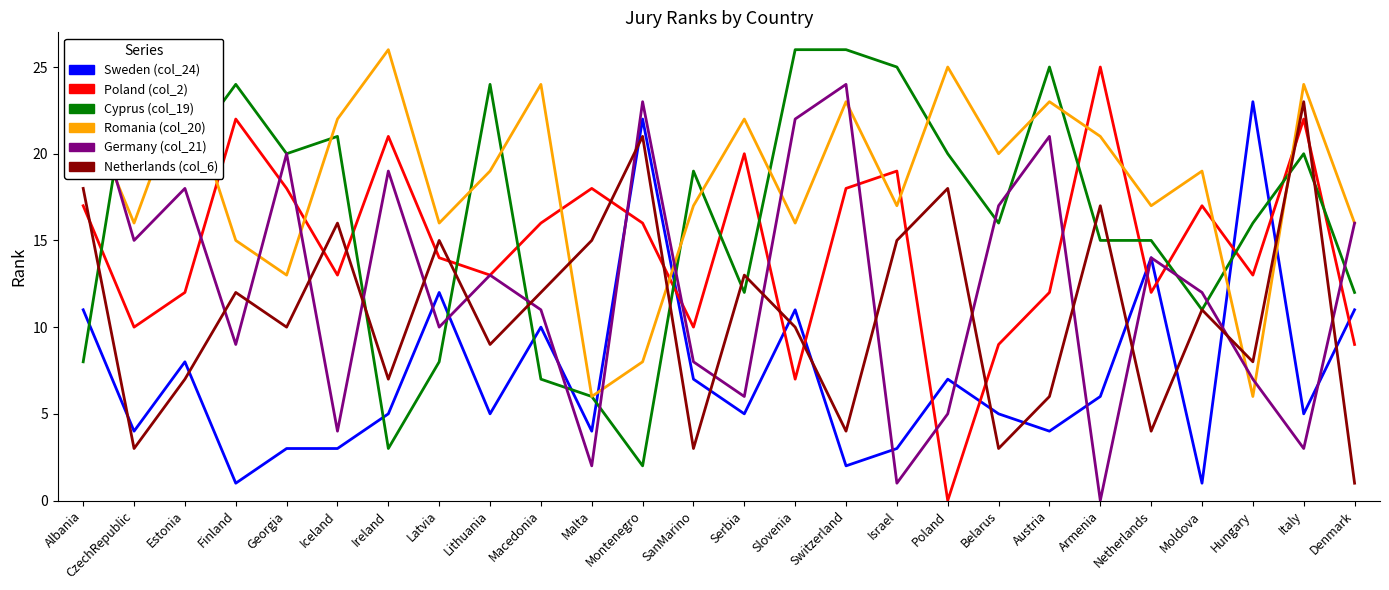

Is it true that Netherlands (col_6) equals 4 at Georgia?

False